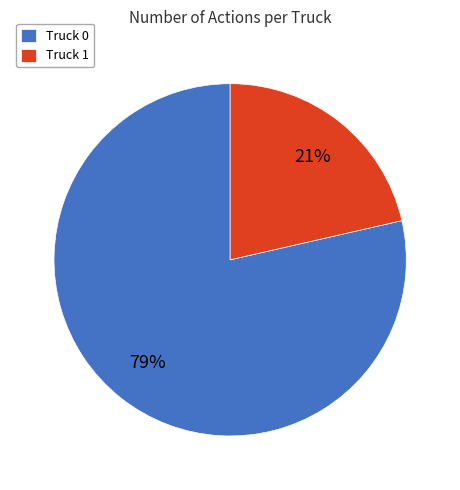

True or false: Truck 1 accounts for 36% of the total.

False